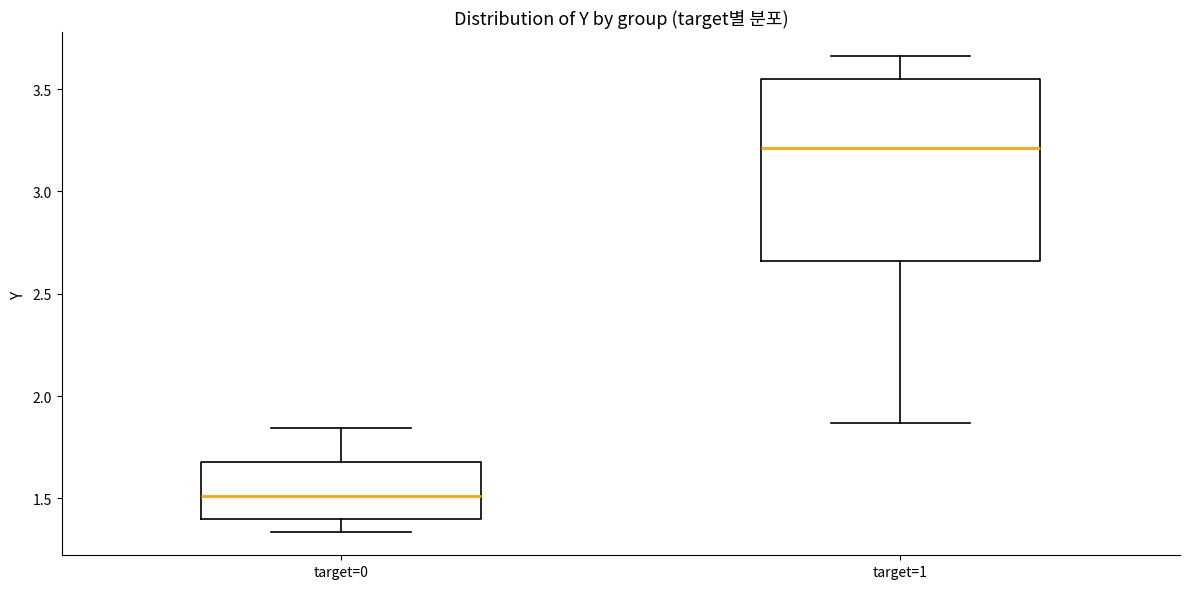

Reading left to right, read every box against the y-axis: the position of its median line, the range the box covers, and the ends of its whiskers. The values are not printed on the chart, so give them approximately, as read against the axis.

target=0: median 1.50, box 1.40 to 1.70, whiskers 1.35 to 1.85
target=1: median 3.20, box 2.65 to 3.55, whiskers 1.85 to 3.65